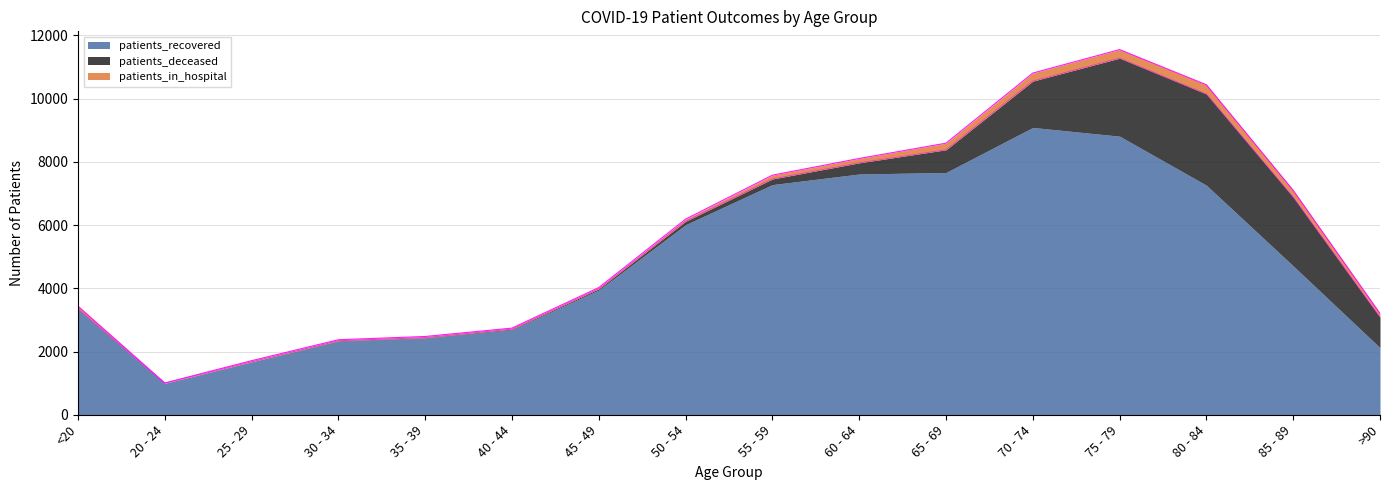

Which series has the largest range (max minus min)?

patients_recovered